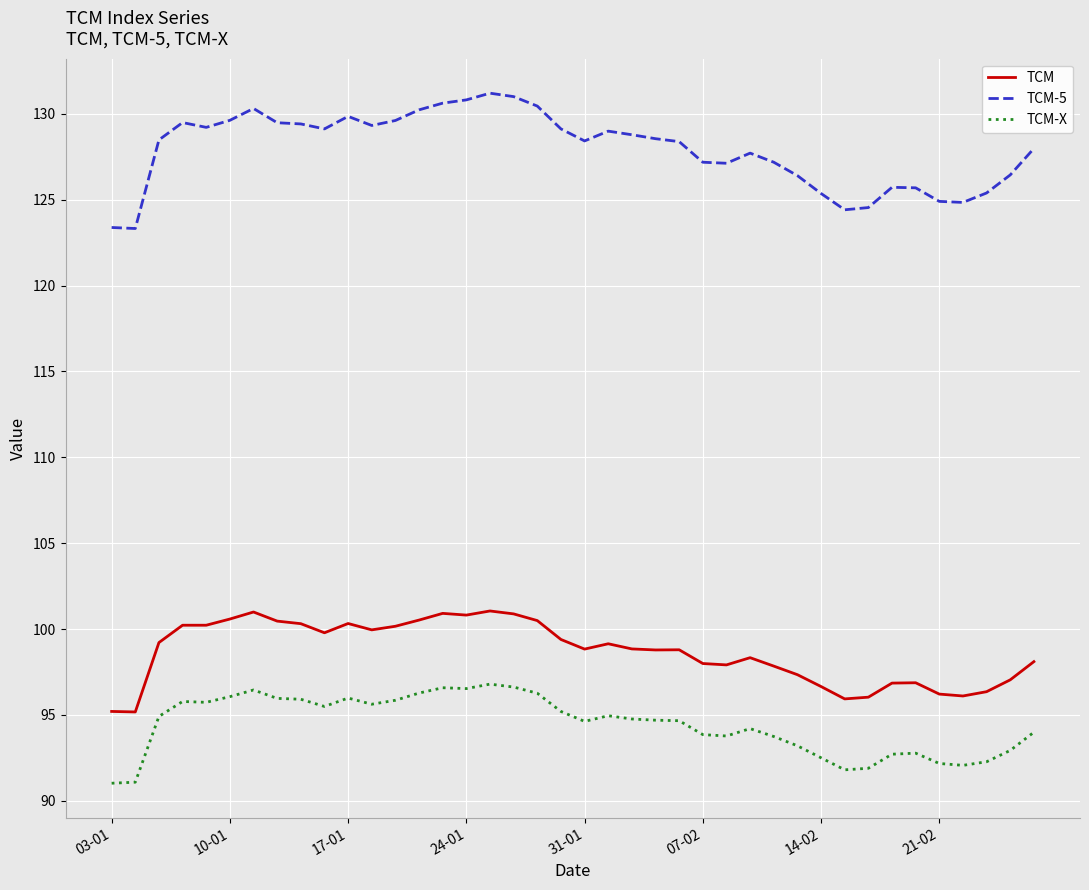

What are all the series names shown in the legend?

TCM, TCM-5, TCM-X